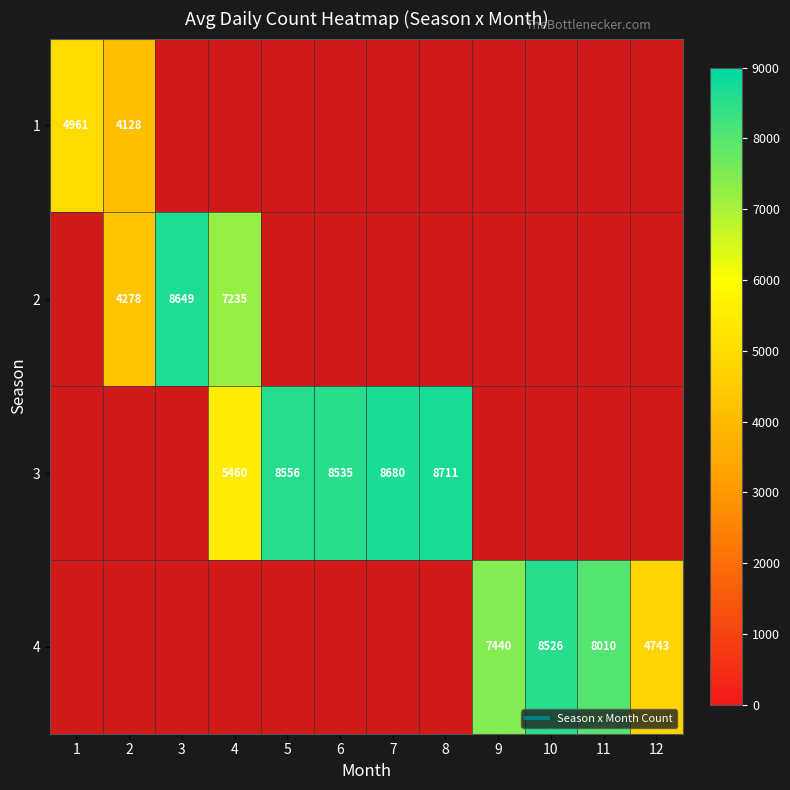

Is the value of 4 at 5 greater than the value of 1 at 6?

No